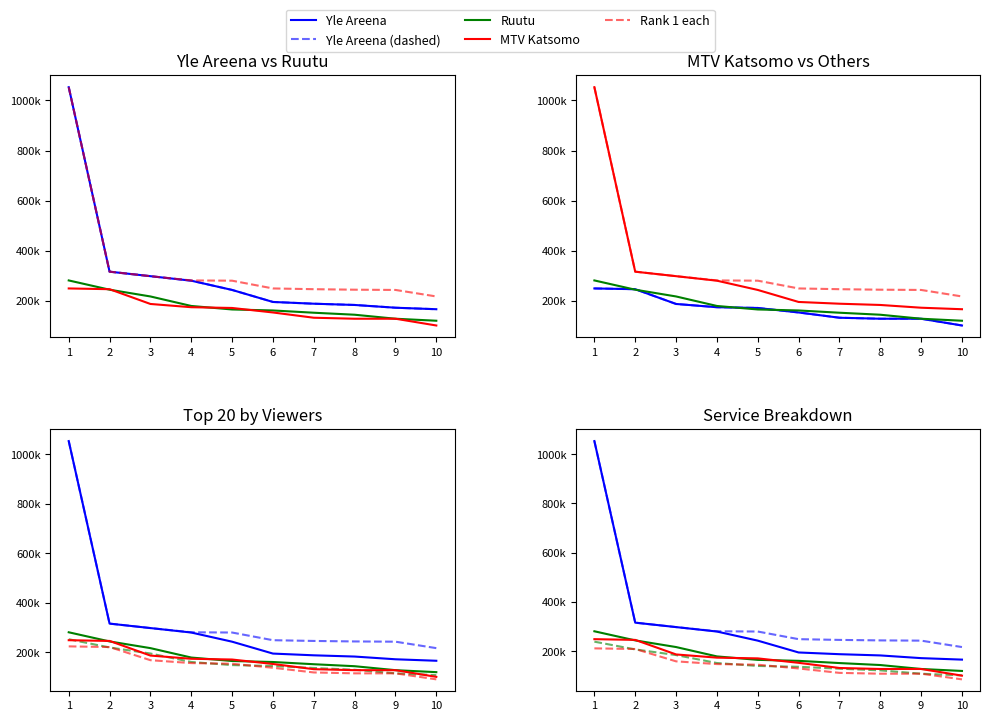

Which series has the widest spread of values?

Yle Areena Viewers